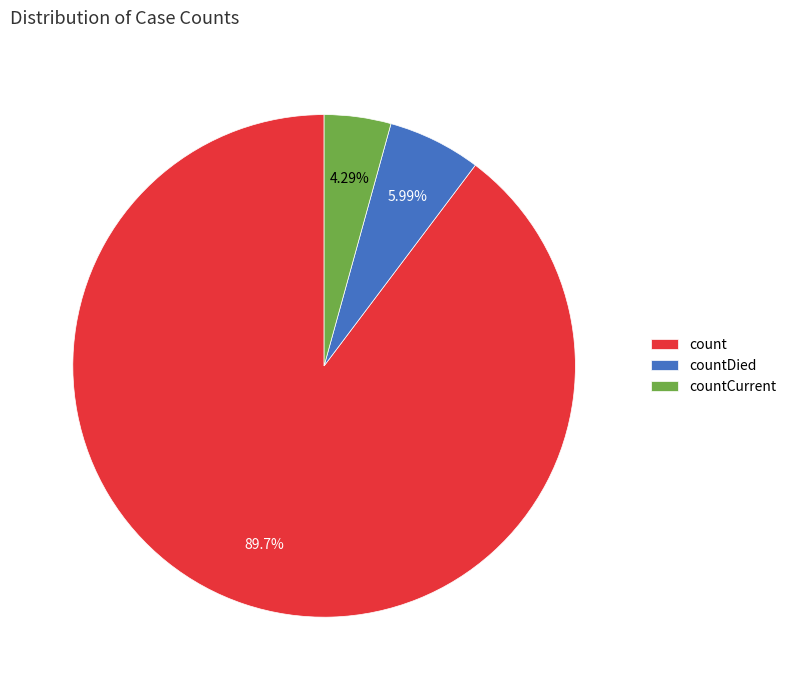

Rank the categories by value from lowest to highest.

countCurrent, countDied, count